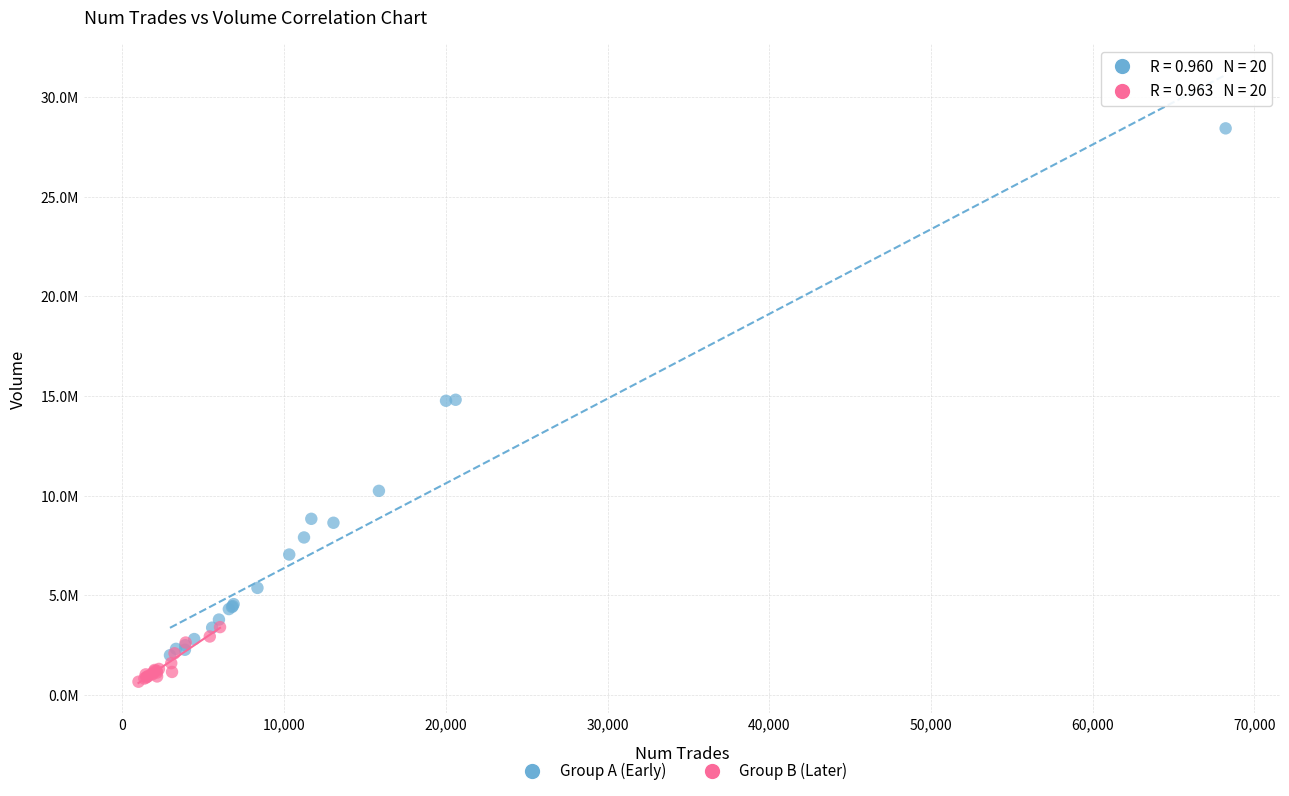

Which series reaches the maximum Y coordinate?

Group A (Early)